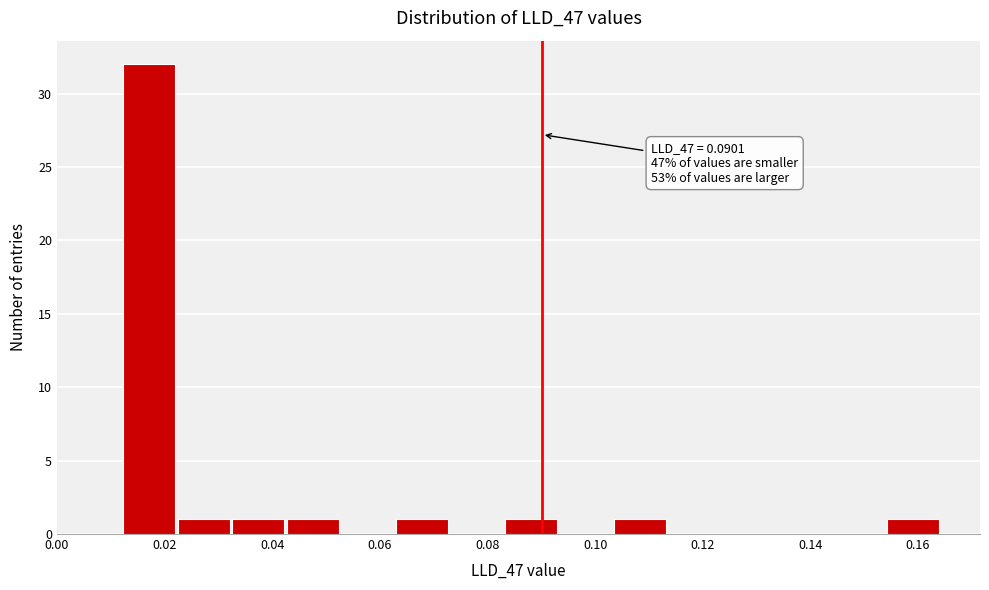

Over which range of the x-axis is the bar tallest?

0.012 to 0.022